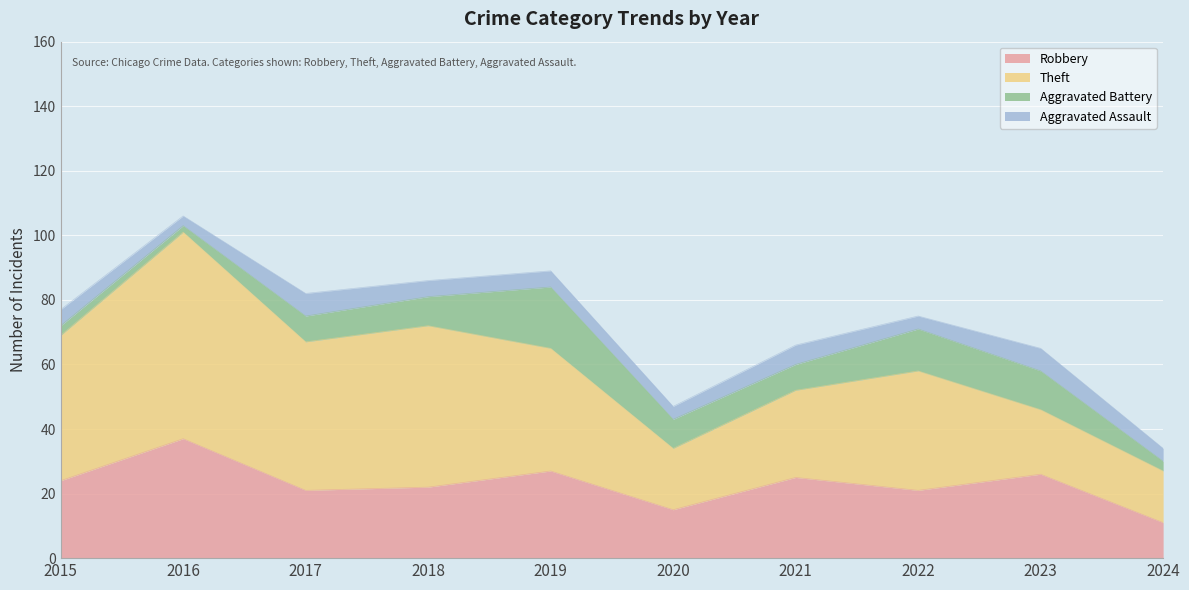

The Theft series shows 45 at 2015. True or false?

True